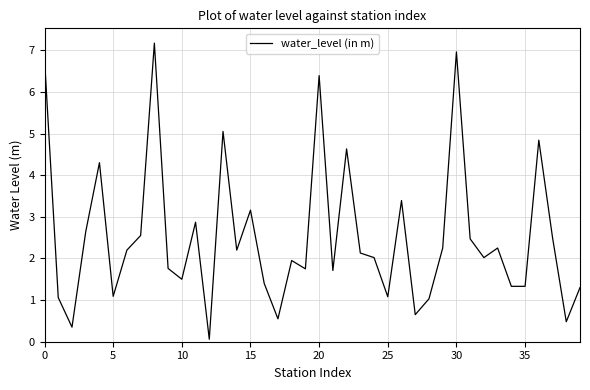

What is the smallest value displayed?

0.1